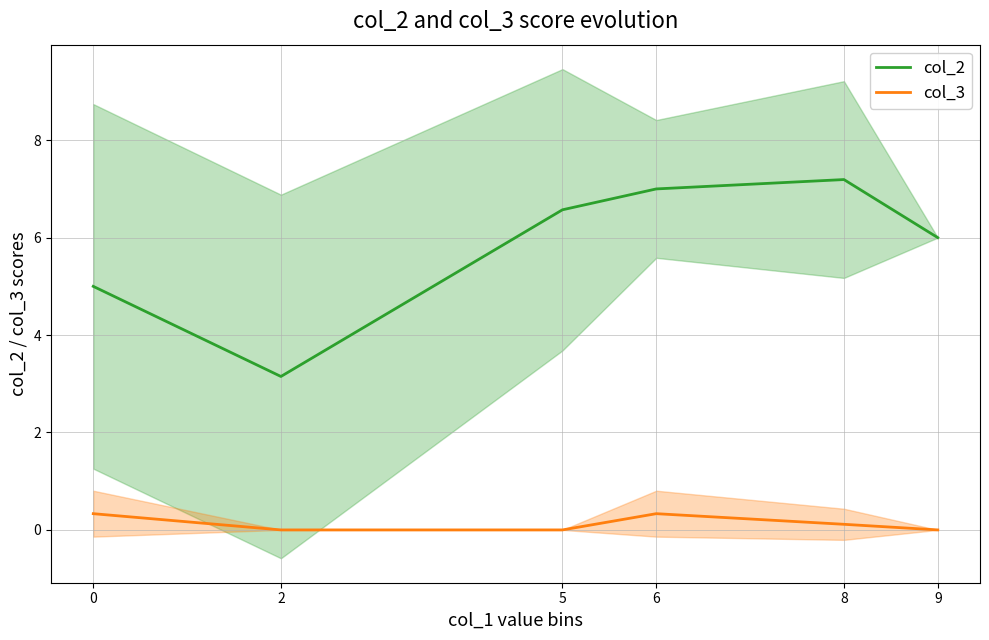

Which label corresponds to the largest value in the chart?

8